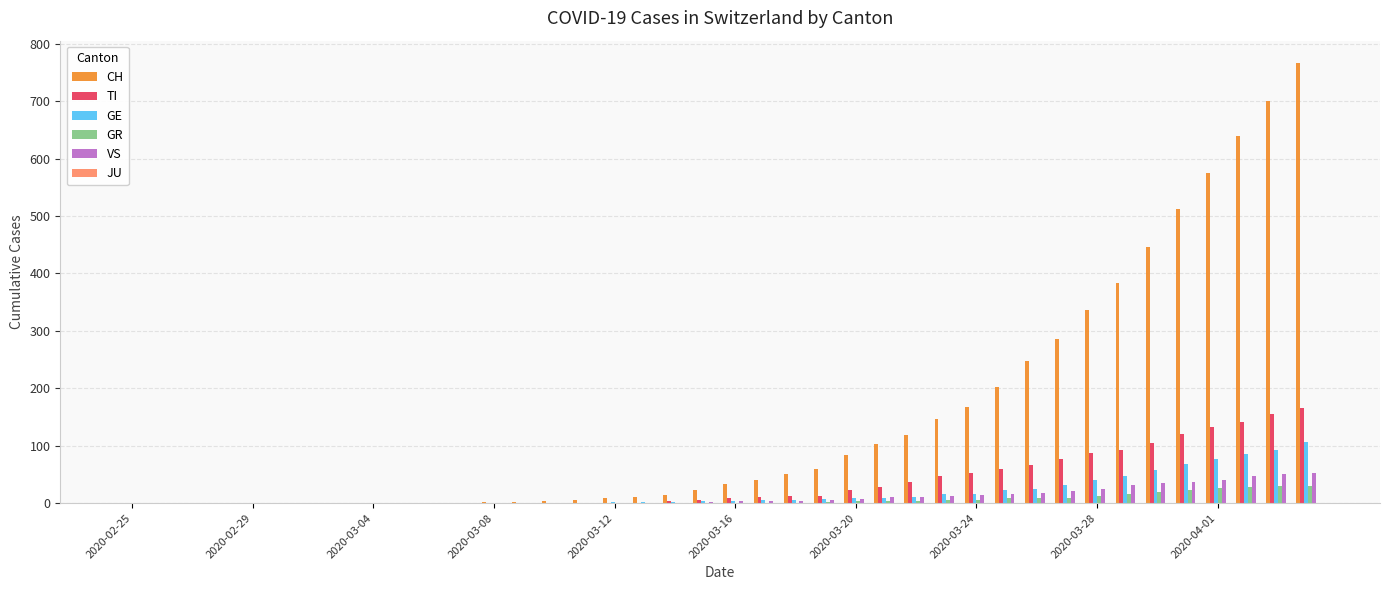

What is the sum of all GE values?

747